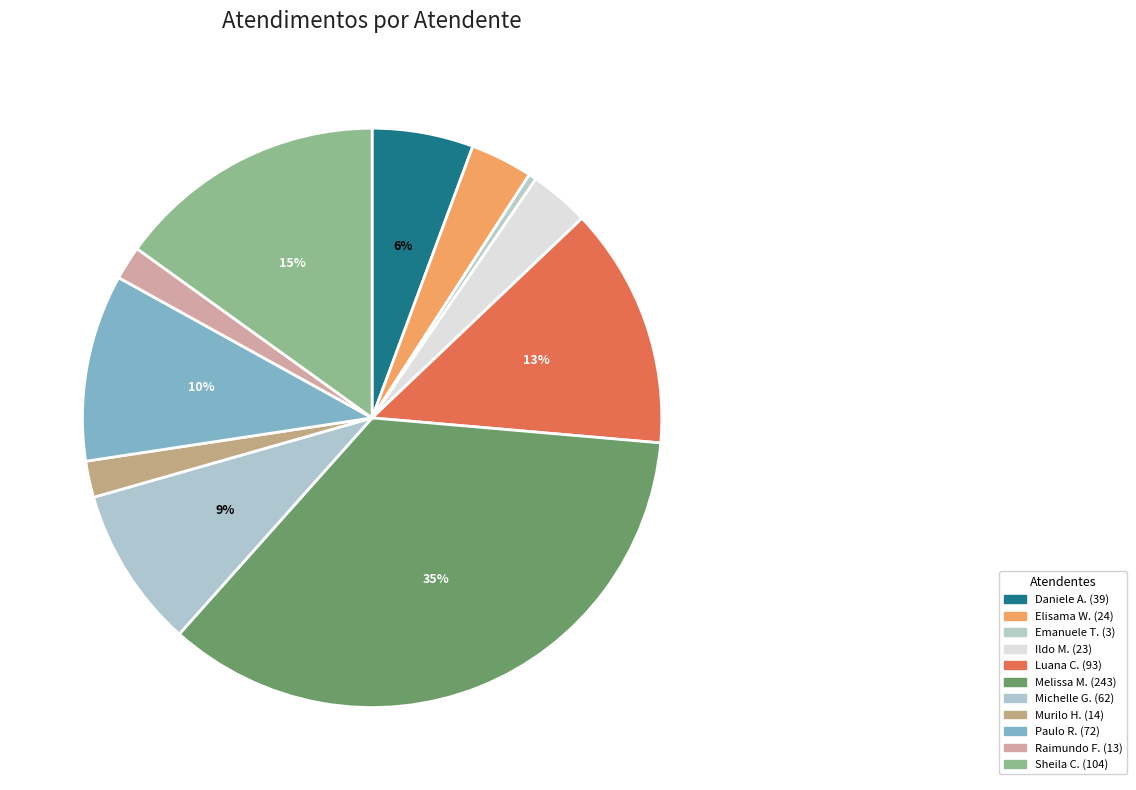

Is there a majority slice in this chart?

No